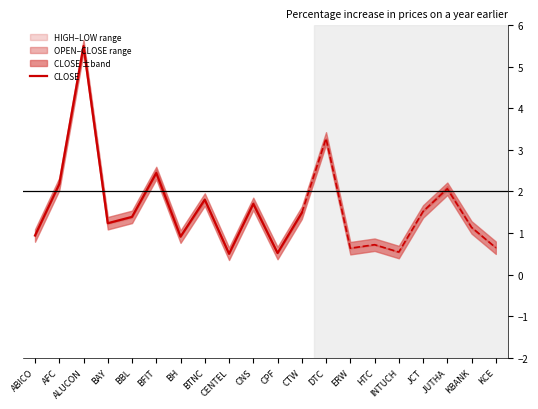

At which category does the chart reach its peak across all series?

ALUCON